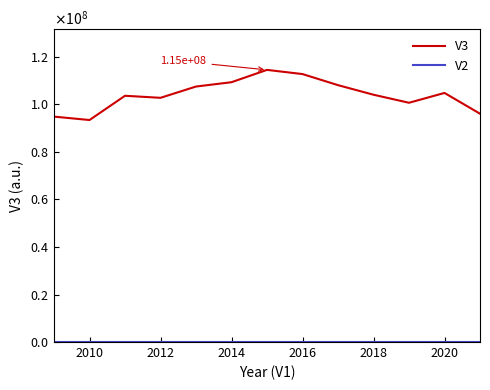

Which series has the largest total across all categories?

V3